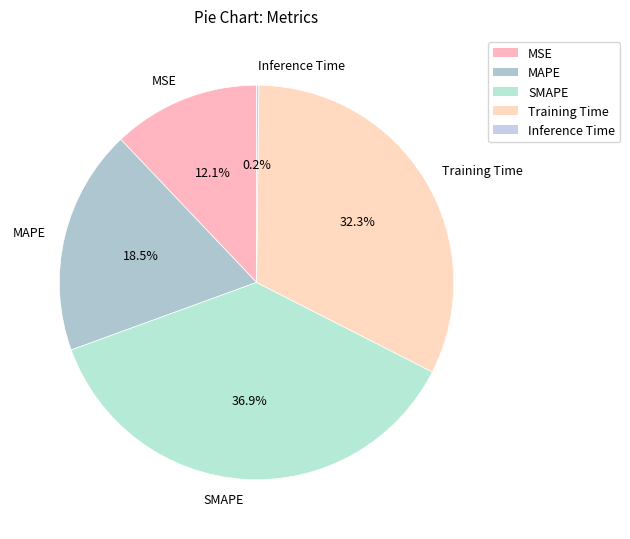

What percentage do SMAPE and MSE together represent?

49.0%